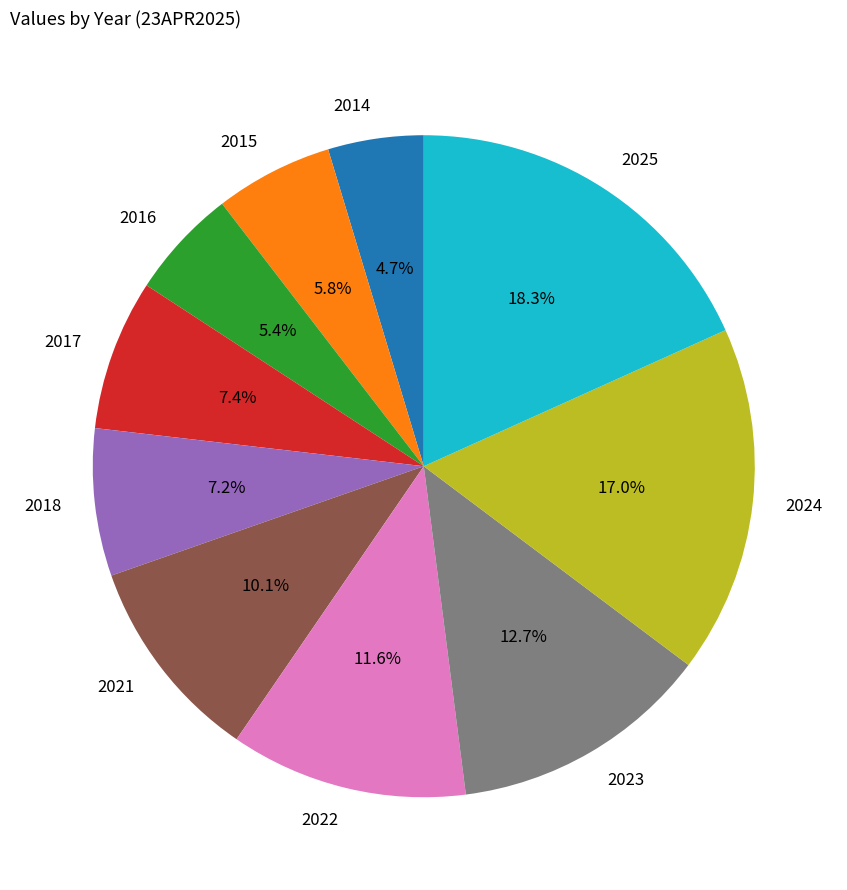

To the nearest percent, what is the difference between the largest and smallest slice percentages?

14%